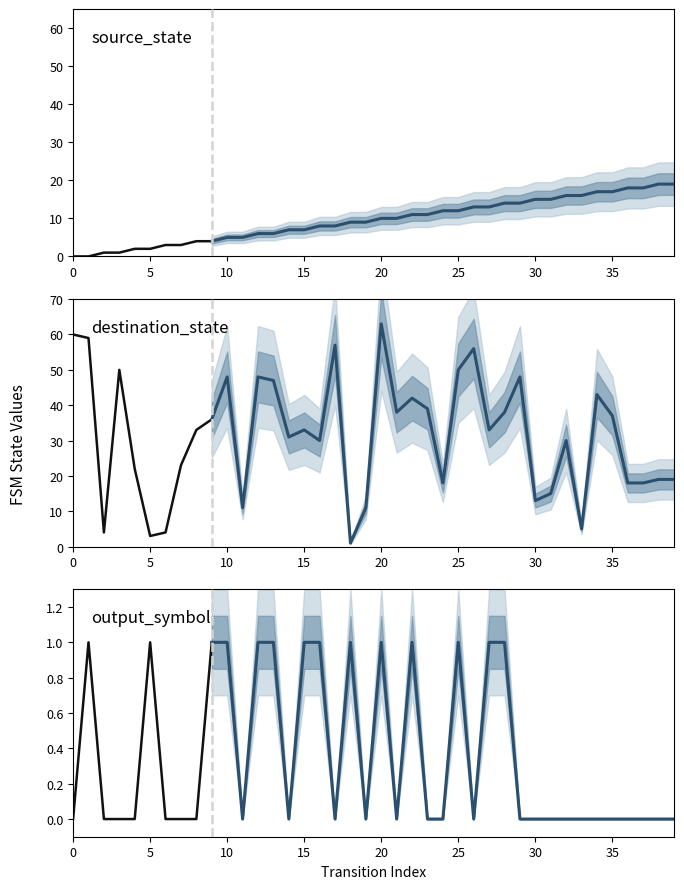

At which label does source_state reach its peak?

38